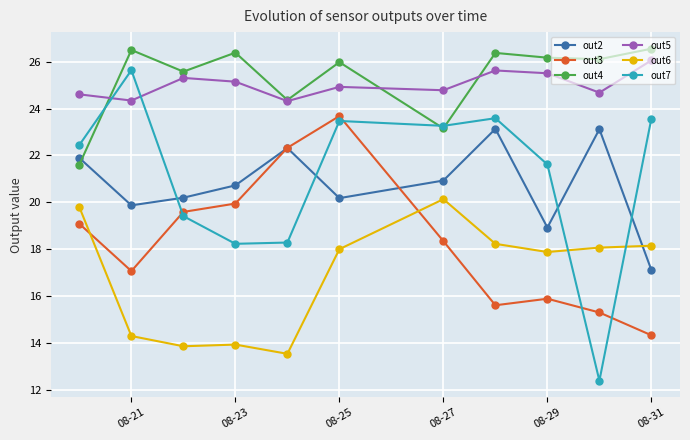

True or false: out5 and out2 cross at least once.

False